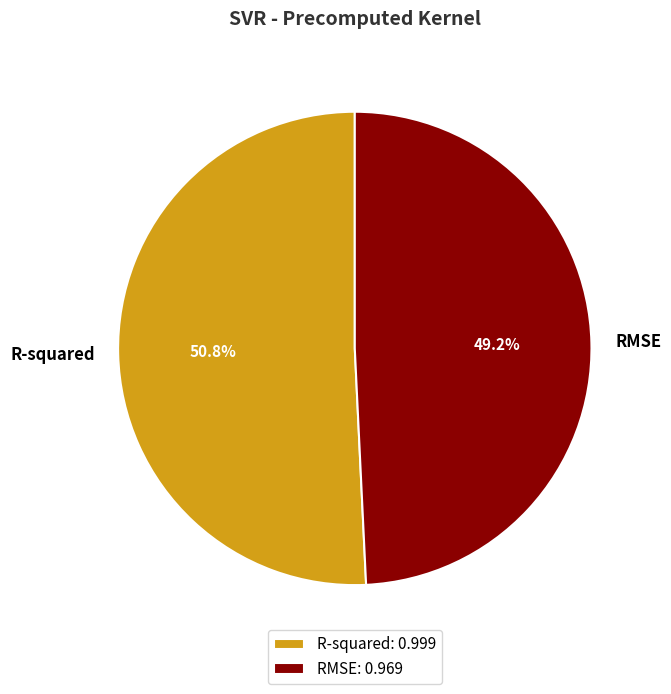

To the nearest percent, what percentage of the pie is R-squared?

51%